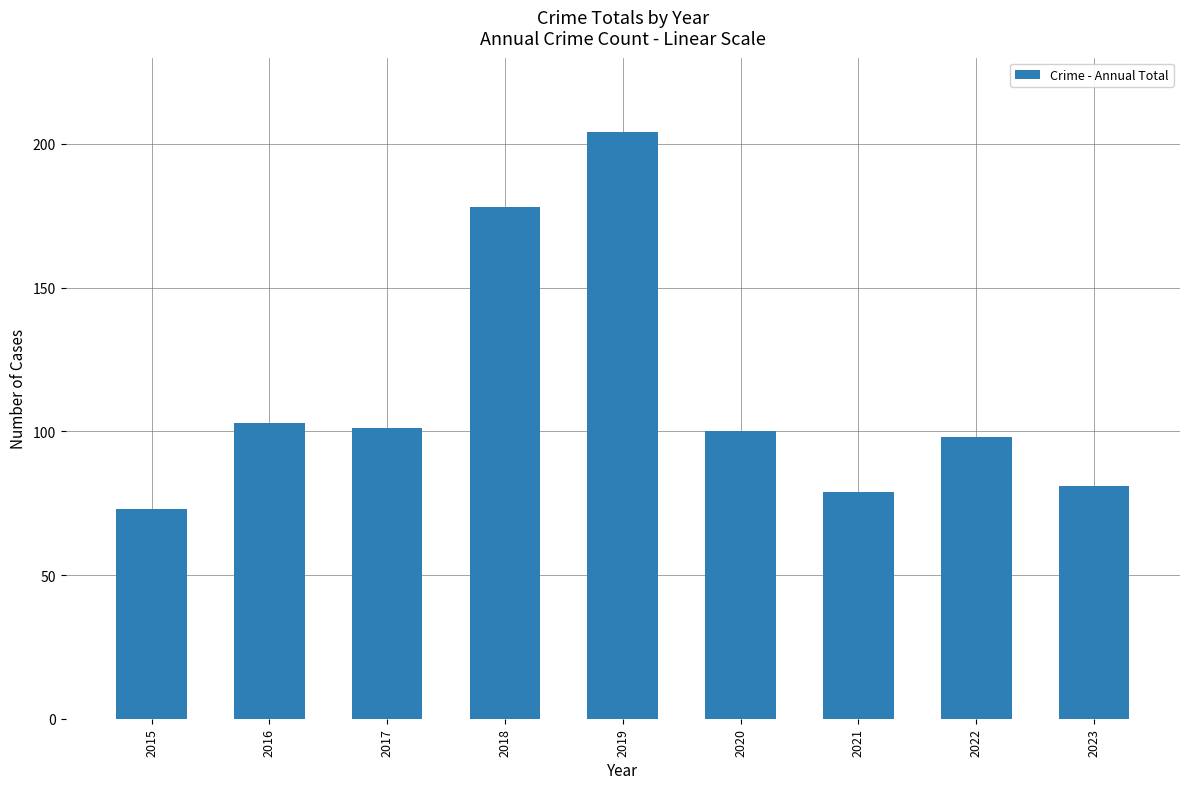

What is the difference between the values at 2015 and 2023?

8